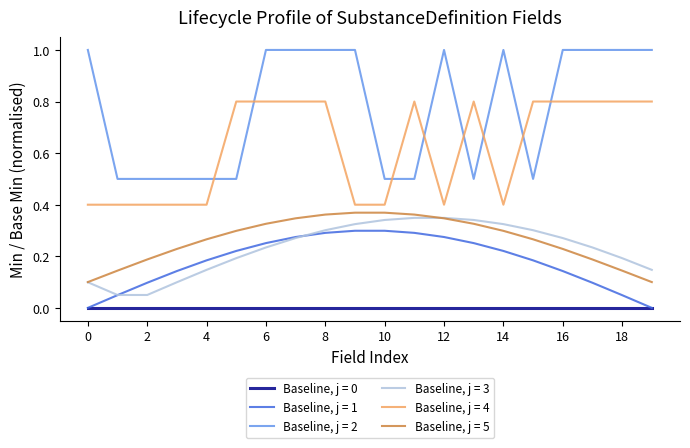

Which series has the widest spread of values?

Baseline, j = 2